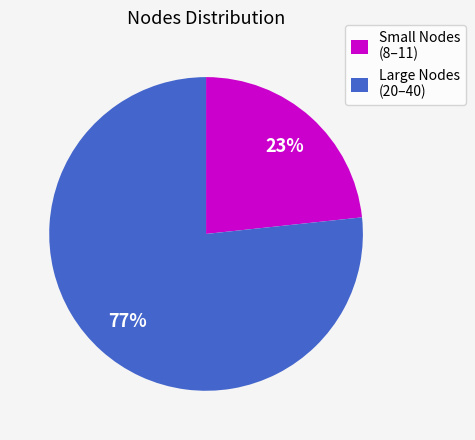

To the nearest percent, what is the average slice percentage?

50%